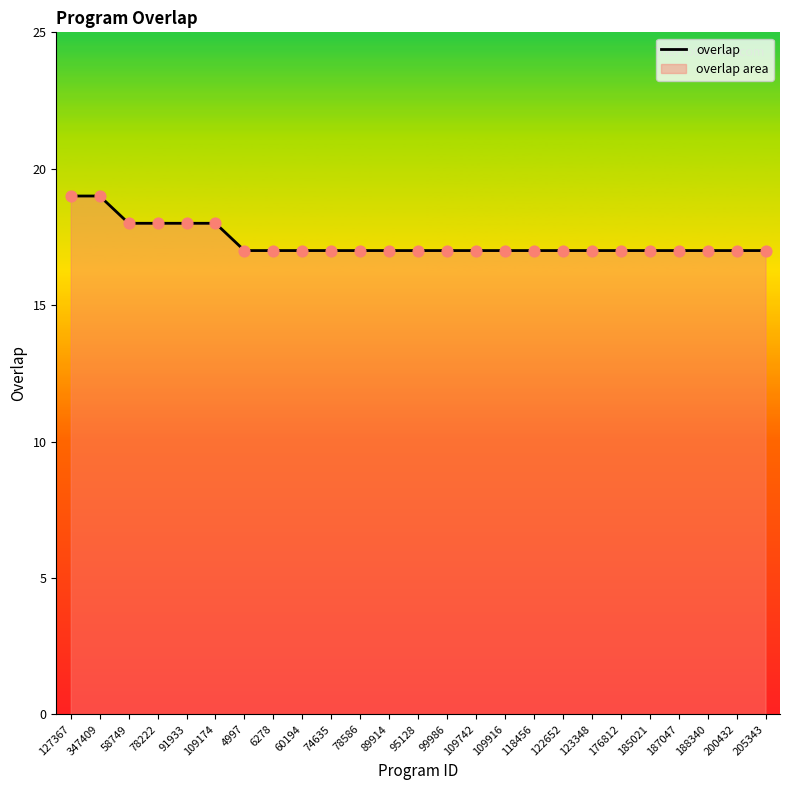

What is the ratio of the value at 60194 to the value at 122652?

1.0